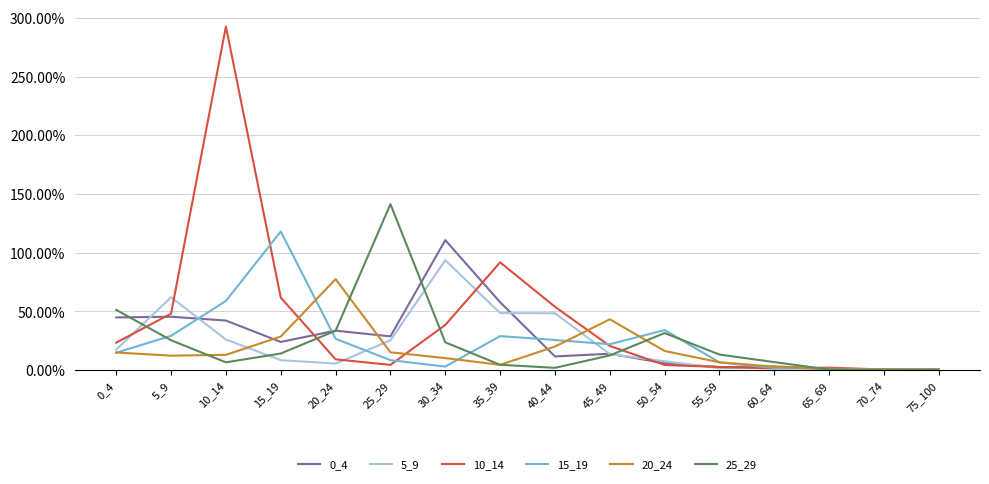

Reading right to left, extract all data points from this chart.

0_4: 75_100=0.0	70_74=0.0	65_69=0.0	60_64=0.0	55_59=0.0	50_54=0.1	45_49=0.1	40_44=0.1	35_39=0.6	30_34=1.1	25_29=0.3	20_24=0.3	15_19=0.2	10_14=0.4	5_9=0.5	0_4=0.4
5_9: 75_100=0.0	70_74=0.0	65_69=0.0	60_64=0.0	55_59=0.0	50_54=0.1	45_49=0.1	40_44=0.5	35_39=0.5	30_34=0.9	25_29=0.3	20_24=0.1	15_19=0.1	10_14=0.3	5_9=0.6	0_4=0.2
10_14: 75_100=0.0	70_74=0.0	65_69=0.0	60_64=0.0	55_59=0.0	50_54=0.0	45_49=0.2	40_44=0.5	35_39=0.9	30_34=0.4	25_29=0.0	20_24=0.1	15_19=0.6	10_14=2.9	5_9=0.5	0_4=0.2
15_19: 75_100=0.0	70_74=0.0	65_69=0.0	60_64=0.0	55_59=0.1	50_54=0.3	45_49=0.2	40_44=0.3	35_39=0.3	30_34=0.0	25_29=0.1	20_24=0.3	15_19=1.2	10_14=0.6	5_9=0.3	0_4=0.1
20_24: 75_100=0.0	70_74=0.0	65_69=0.0	60_64=0.0	55_59=0.1	50_54=0.2	45_49=0.4	40_44=0.2	35_39=0.0	30_34=0.1	25_29=0.2	20_24=0.8	15_19=0.3	10_14=0.1	5_9=0.1	0_4=0.2
25_29: 75_100=0.0	70_74=0.0	65_69=0.0	60_64=0.1	55_59=0.1	50_54=0.3	45_49=0.1	40_44=0.0	35_39=0.0	30_34=0.2	25_29=1.4	20_24=0.3	15_19=0.1	10_14=0.1	5_9=0.3	0_4=0.5